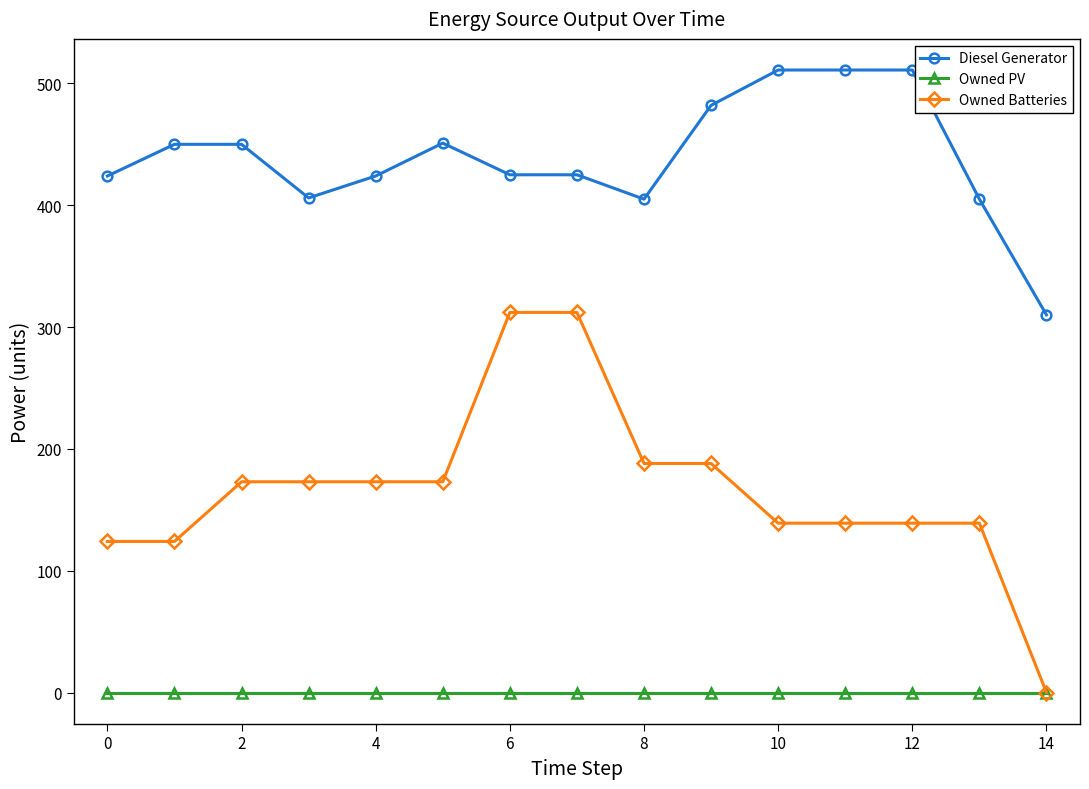

True or false: Owned Batteries and Diesel Generator cross at least once.

False